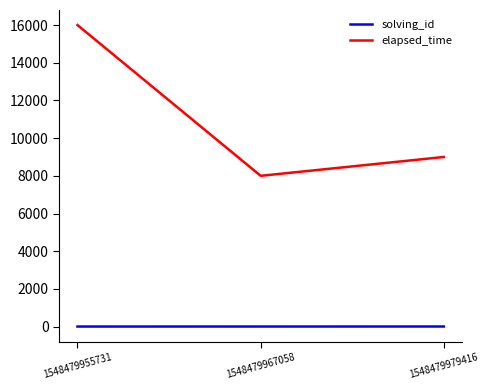

Which series has the largest total across all categories?

elapsed_time